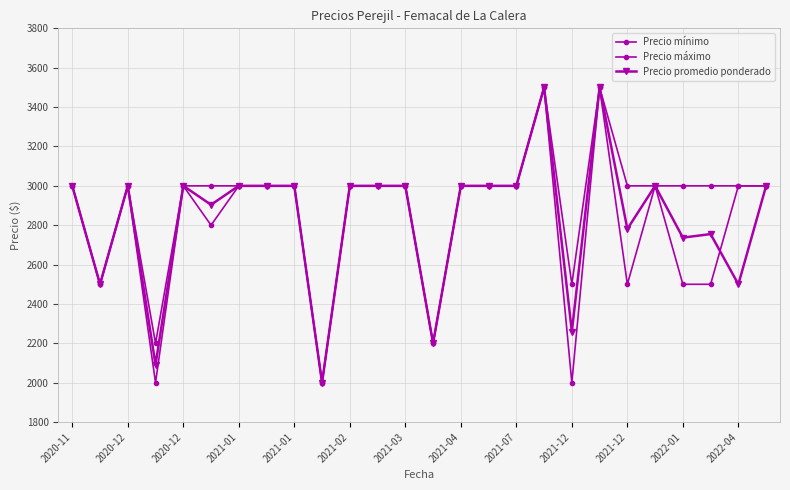

Rank the categories by Precio mínimo value from highest to lowest.

17, 19, 2020-11, 2020-12, 2021-01, 2021-03, 2021-04, 2021-07, 2021-12, 2022-01, 2022-04, 14, 15, 16, 21, 24, 25, 2021-02, 2020-12, 20, 22, 23, 13, 2021-01, 2021-12, 18